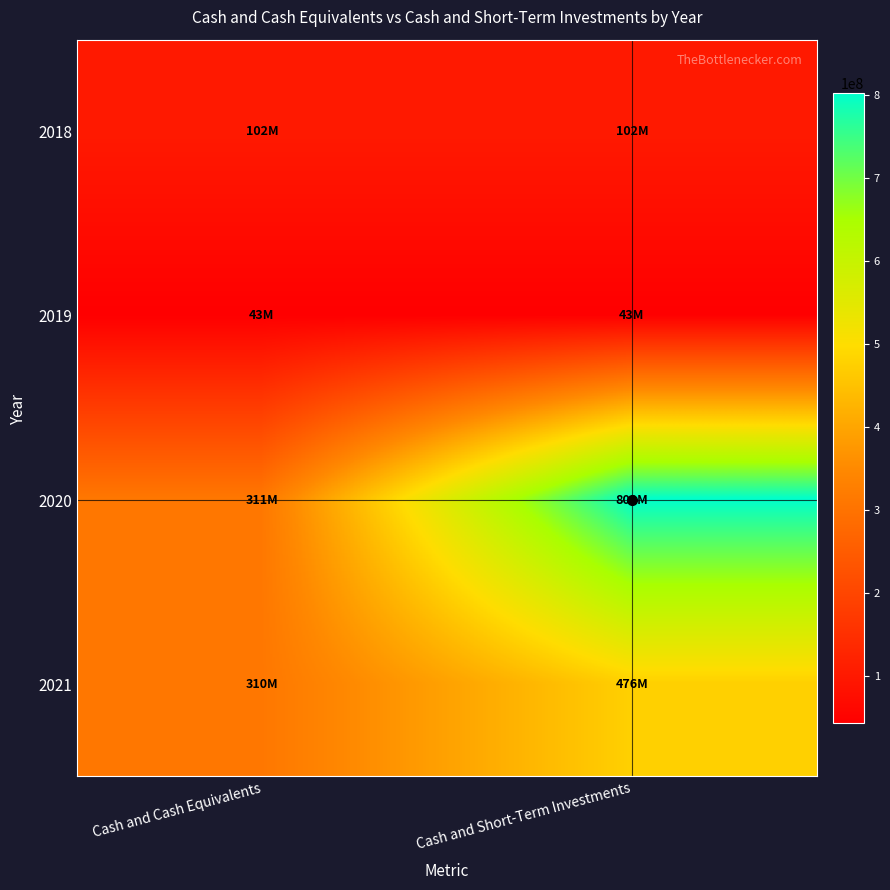

Which label corresponds to the smallest value in the chart?

Cash and Cash Equivalents